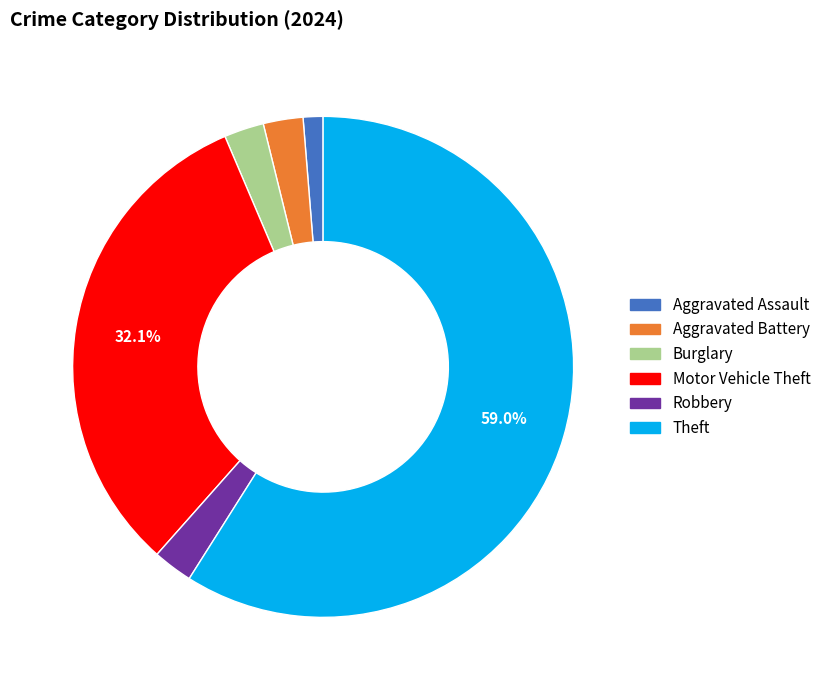

Count the number of slices in the pie.

6